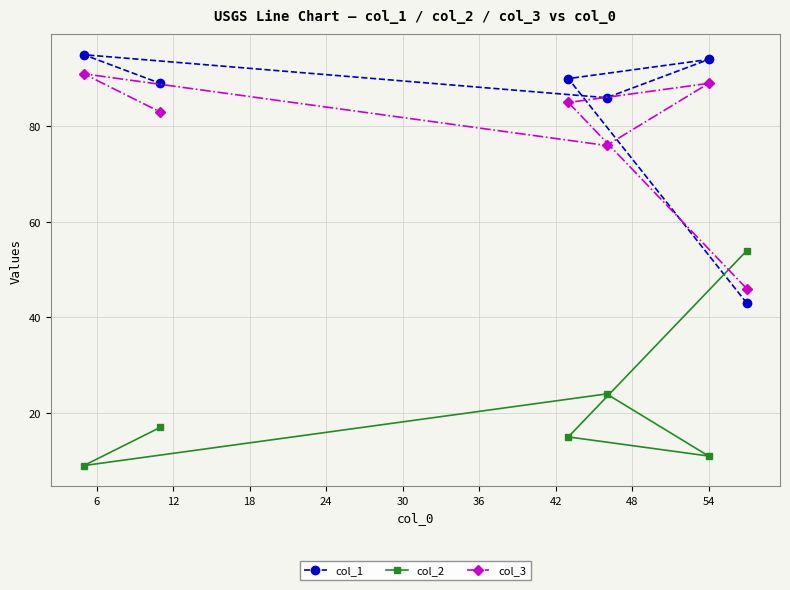

List the series in order of their peak value, highest first.

col_1, col_3, col_2